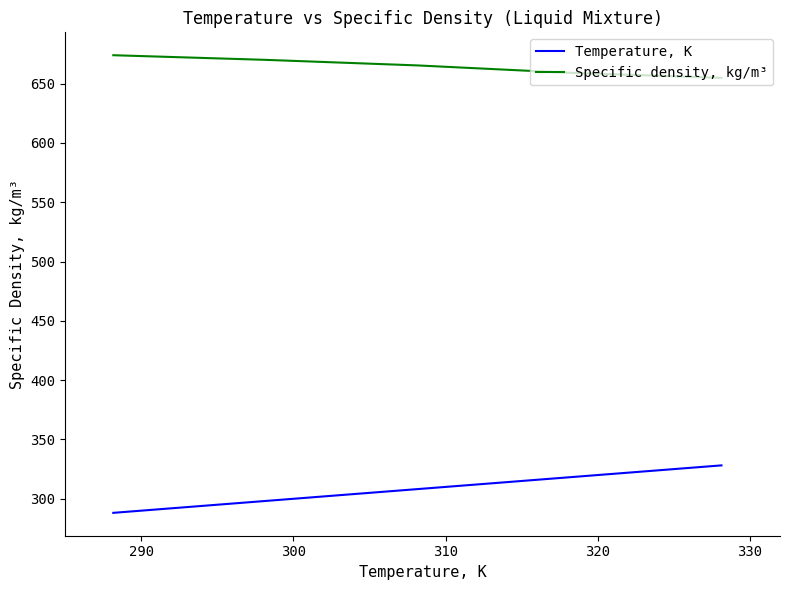

Rank the series by their maximum value, from lowest to highest.

Temperature, K, Specific density, kg/m³